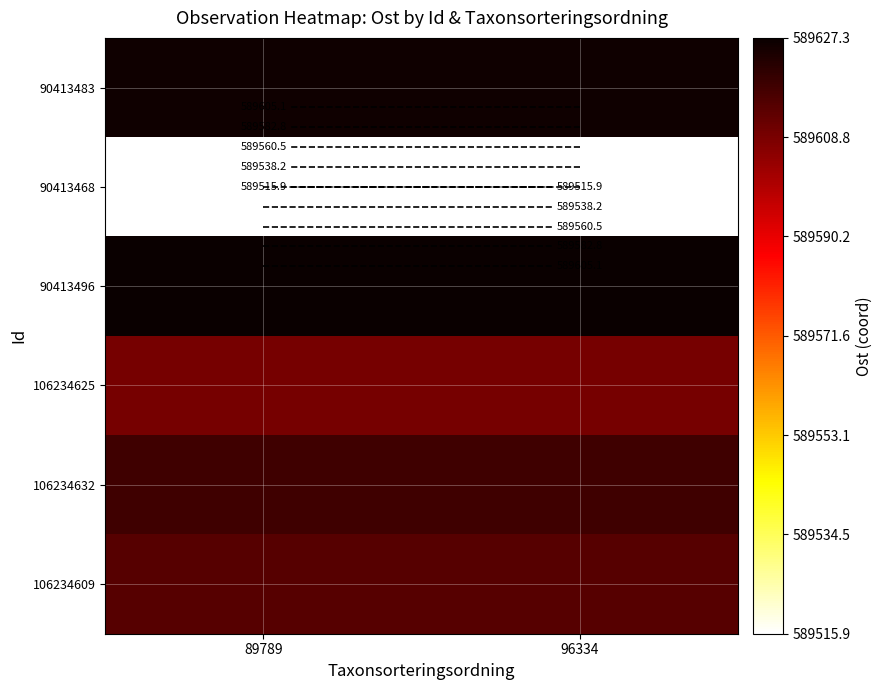

Which has a higher value, 96334 or 89789?

96334